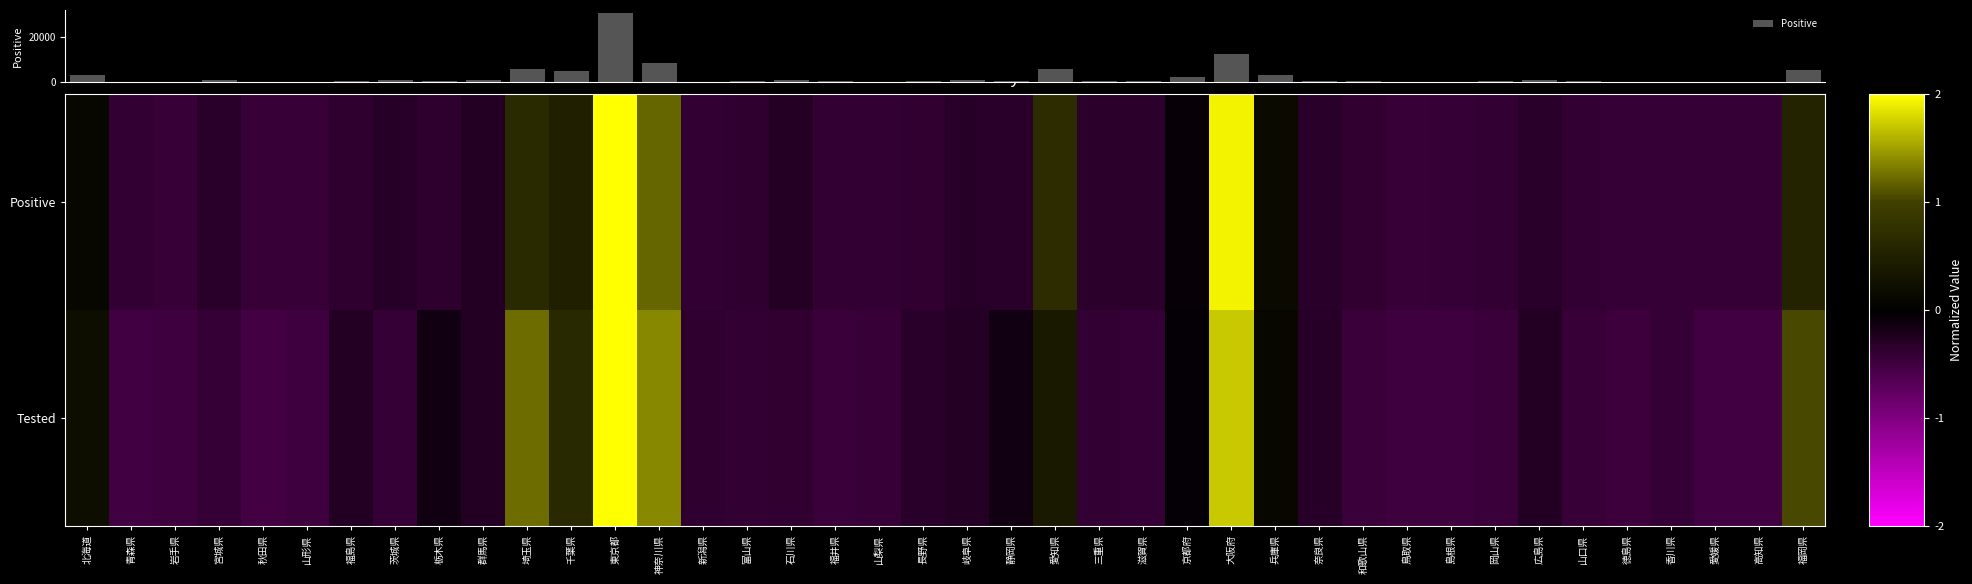

How many series are shown in this chart?

3